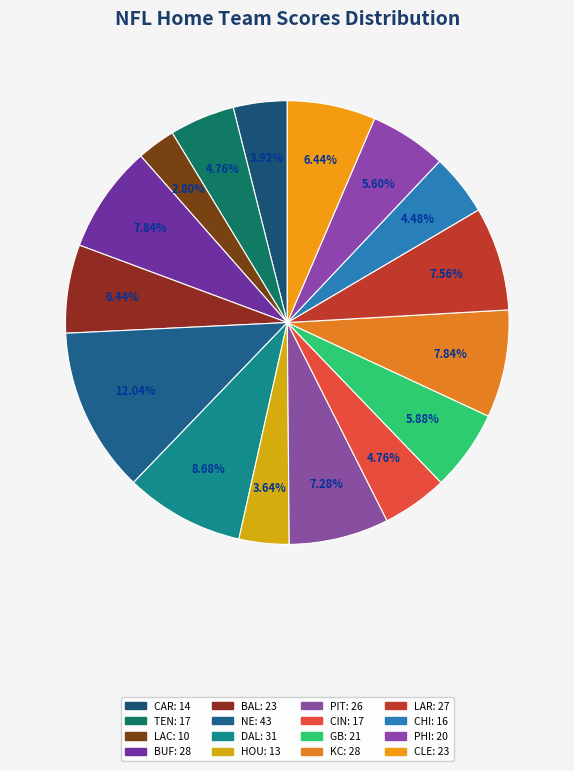

What percentage do TEN and CAR together represent?

8.7%